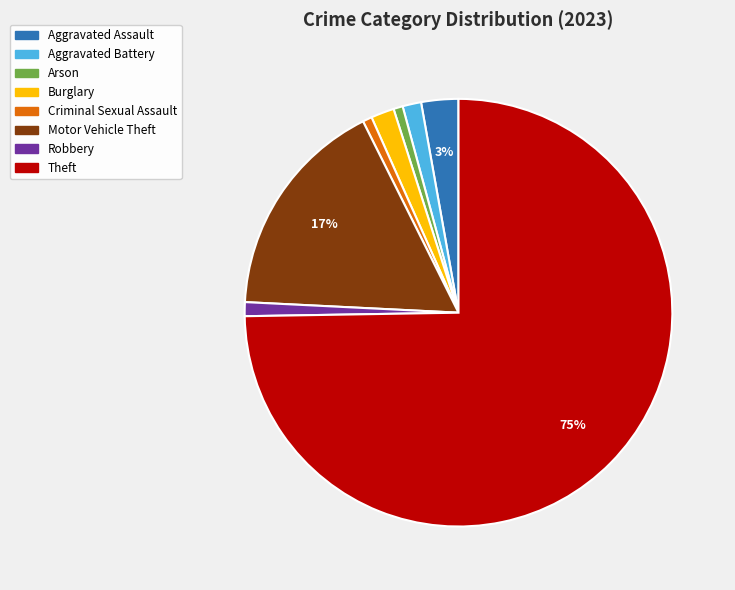

Is Theft the majority of the pie?

Yes